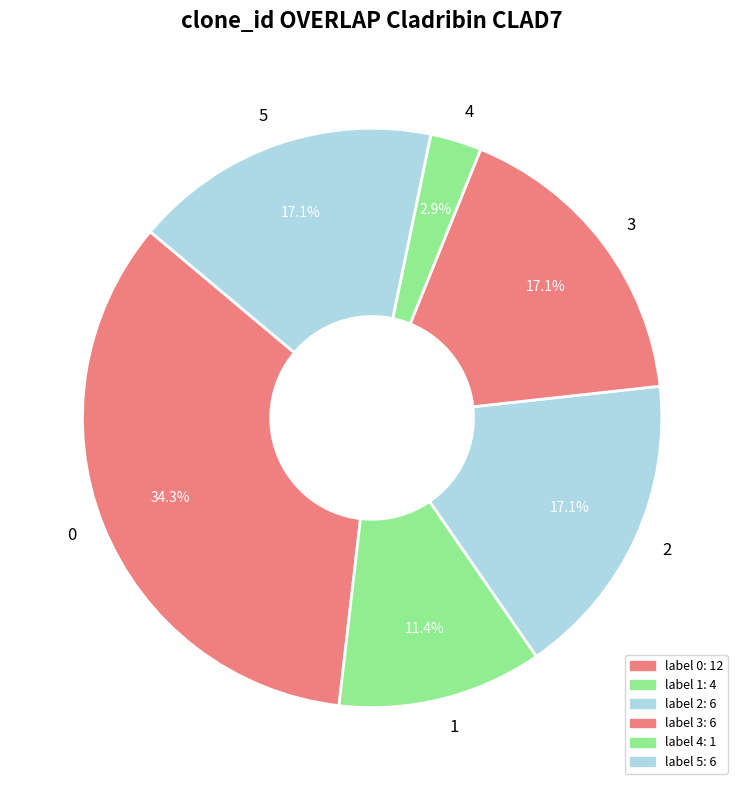

To the nearest percent, what is the difference between the largest and smallest slice percentages?

31%